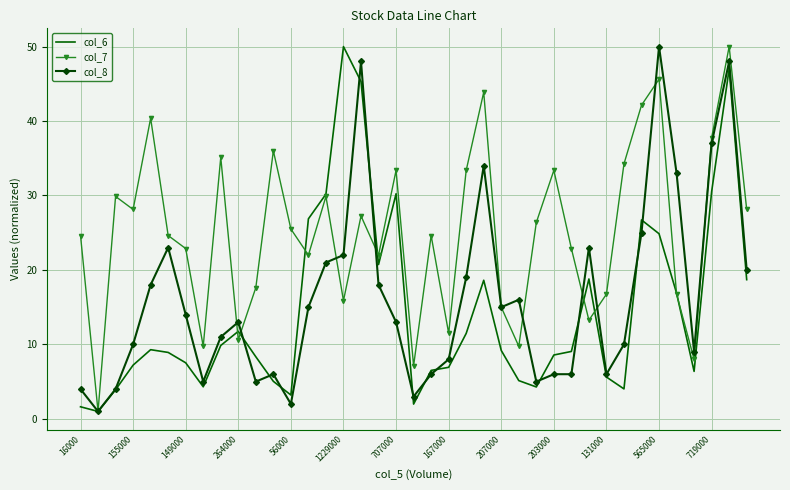

What is the maximum value shown in the chart?

50.0